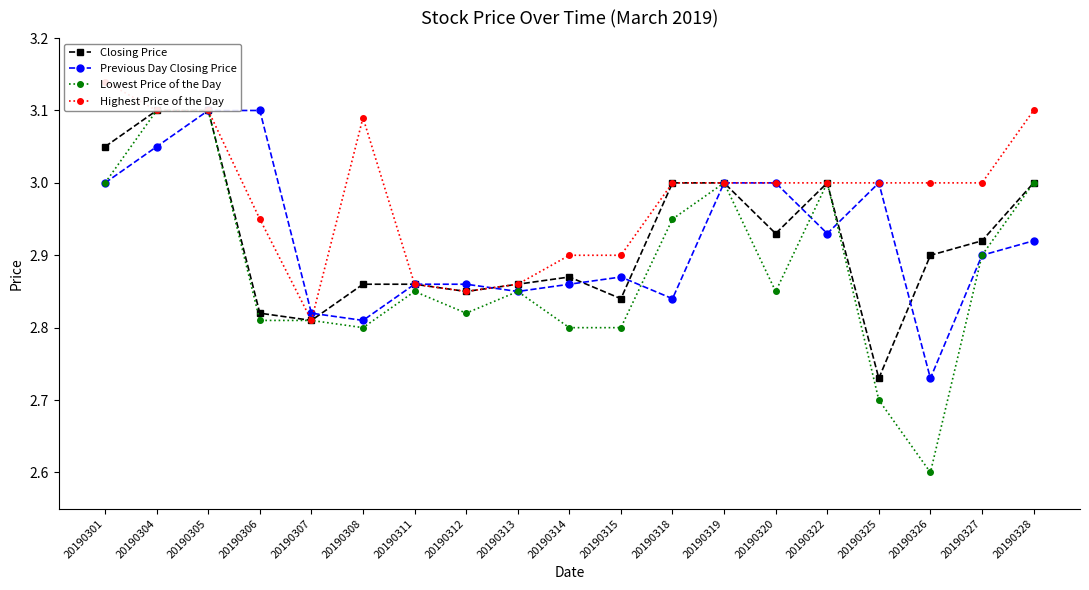

Between 20190320 and 20190311, which is larger?

20190320